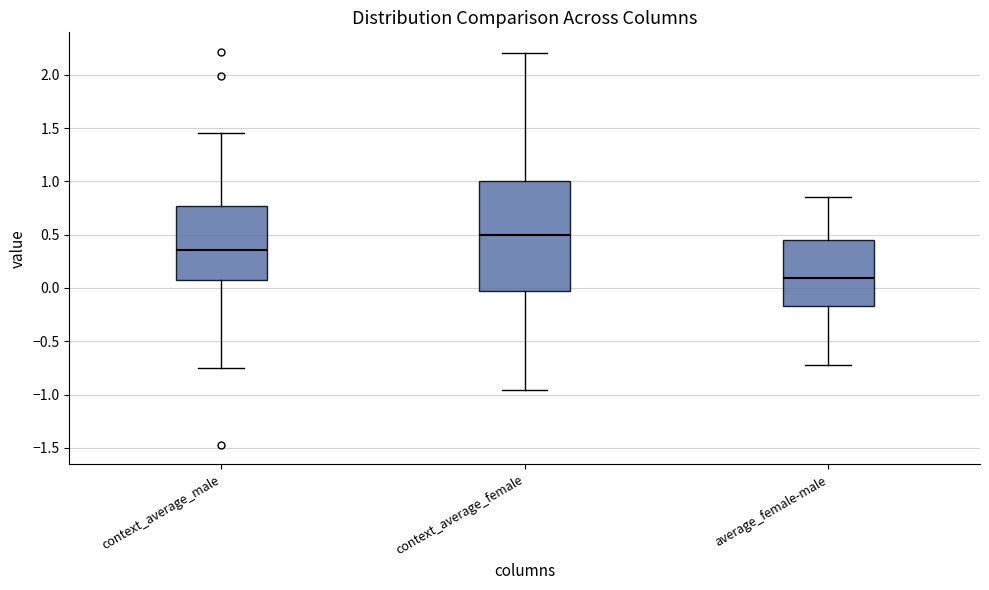

Reading left to right, transcribe this box plot: for each box, give where its median line is, the range the box spans, and where its two whiskers end, as read against the y-axis. The values are not printed on the chart, so give them approximately, as read against the axis.

context_average_male: median 0.35, box 0.05 to 0.75, whiskers -0.75 to 1.45
context_average_female: median 0.50, box -0.05 to 1.00, whiskers -0.95 to 2.20
average_female-male: median 0.10, box -0.15 to 0.45, whiskers -0.70 to 0.85